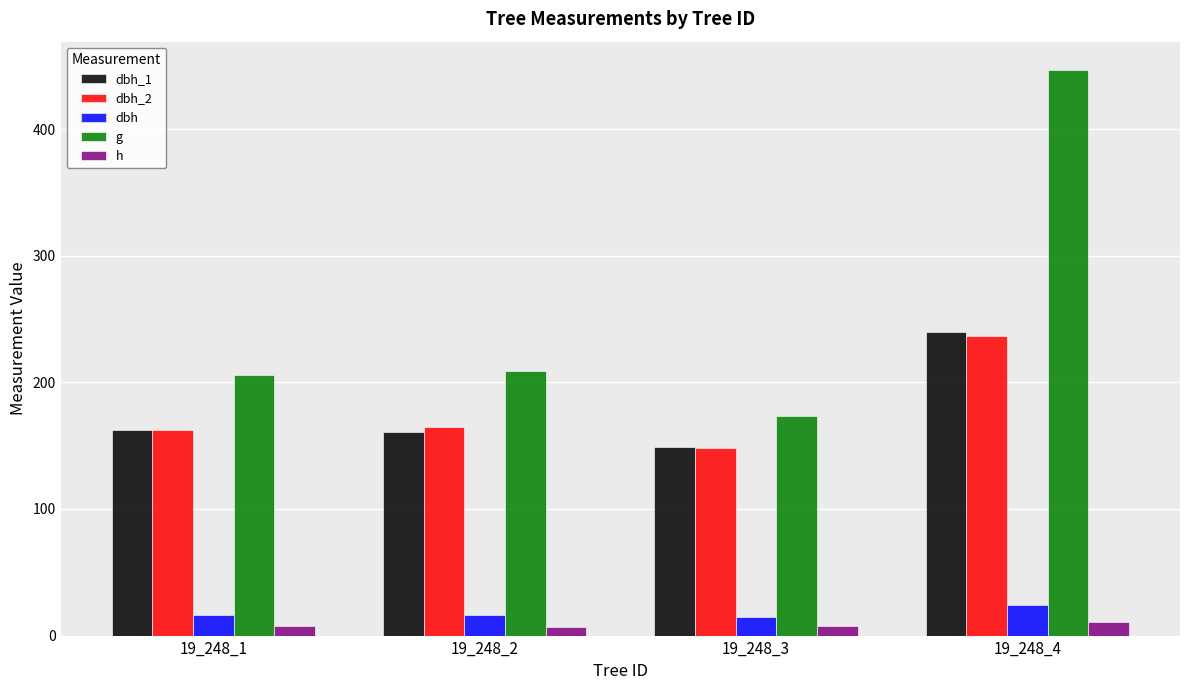

What is the maximum value shown in the chart?

446.8